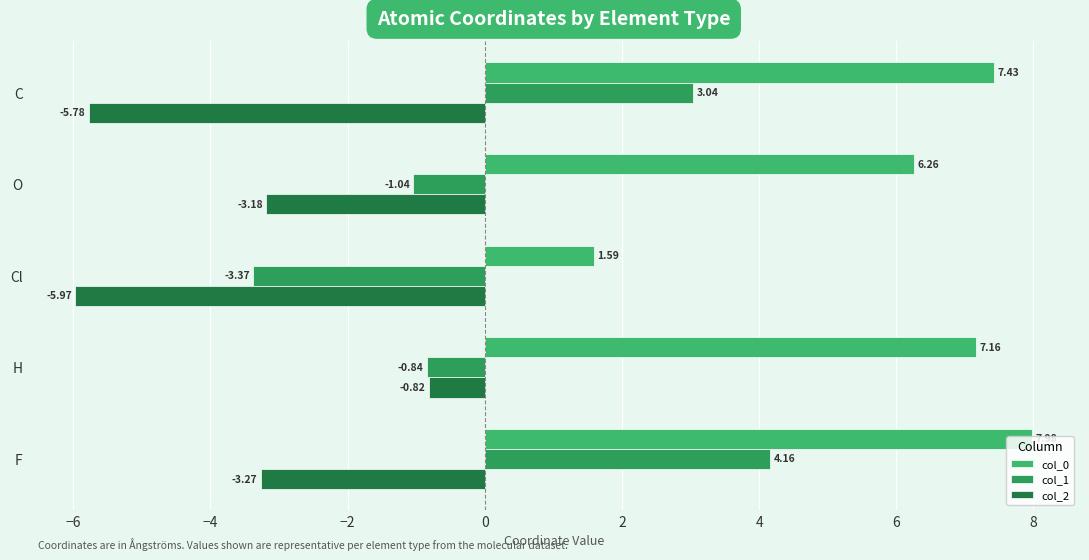

What is the sum of all col_2 values?

-19.0